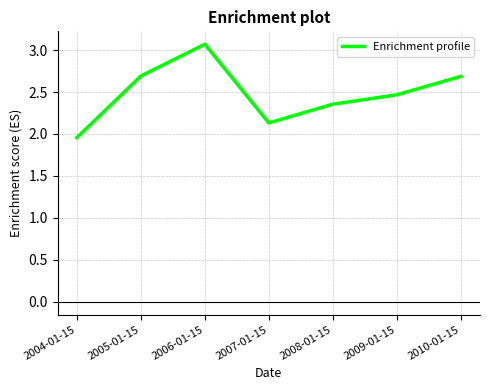

What position from the right is 2004-01-15?

7